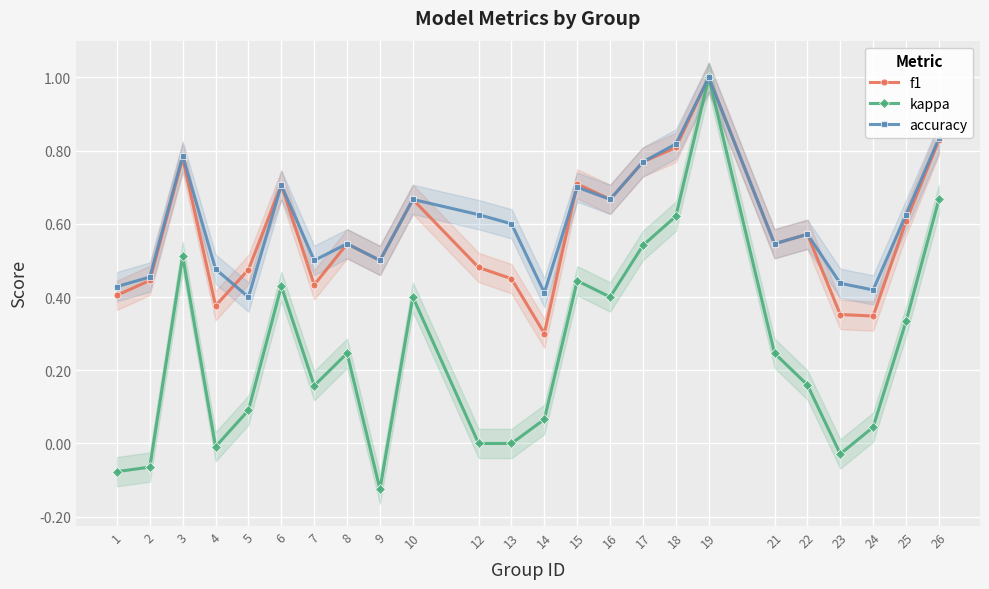

What is the maximum value shown in the chart?

1.0